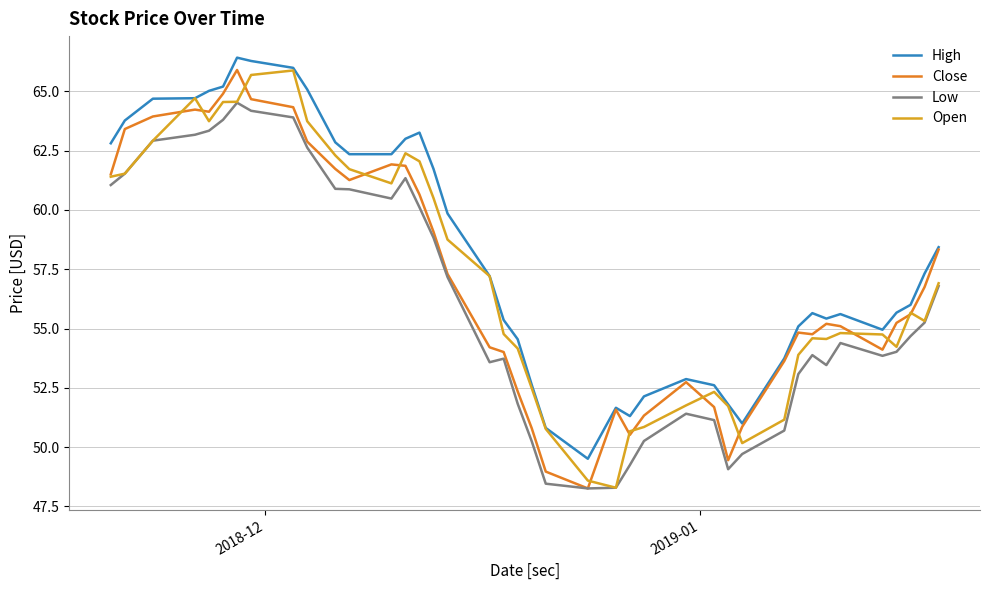

What is the lowest value of the Close series?

48.3